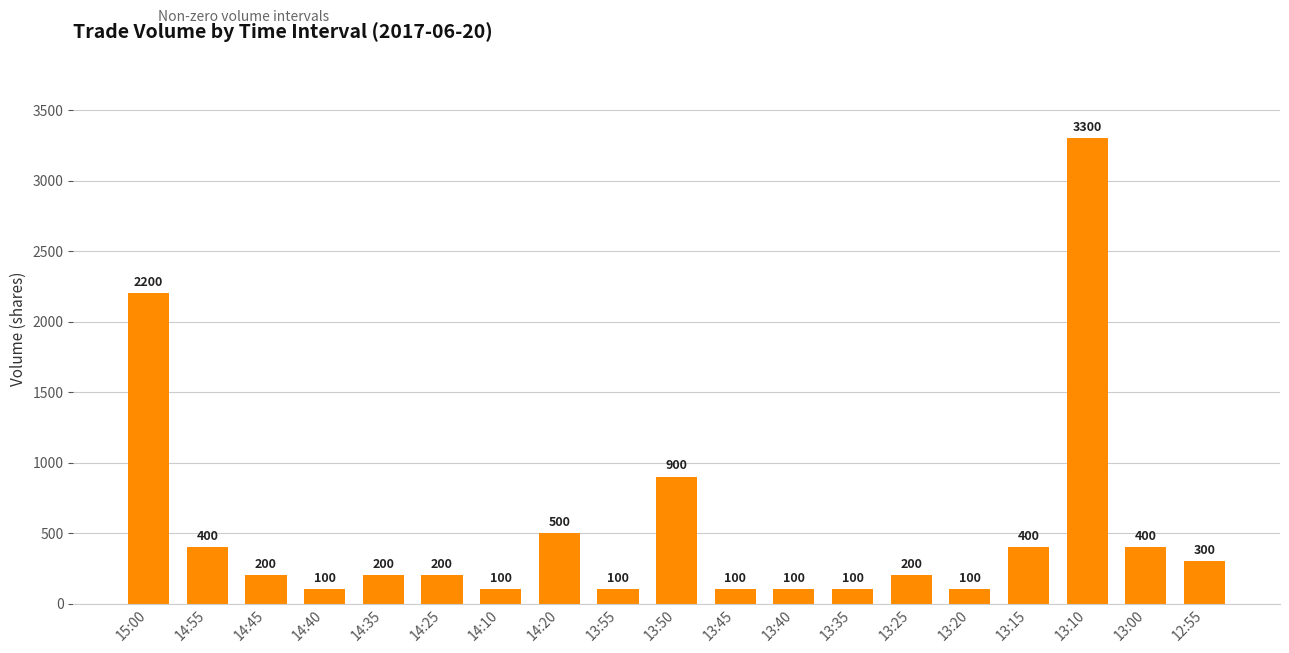

Which label corresponds to the largest value in the chart?

13:10